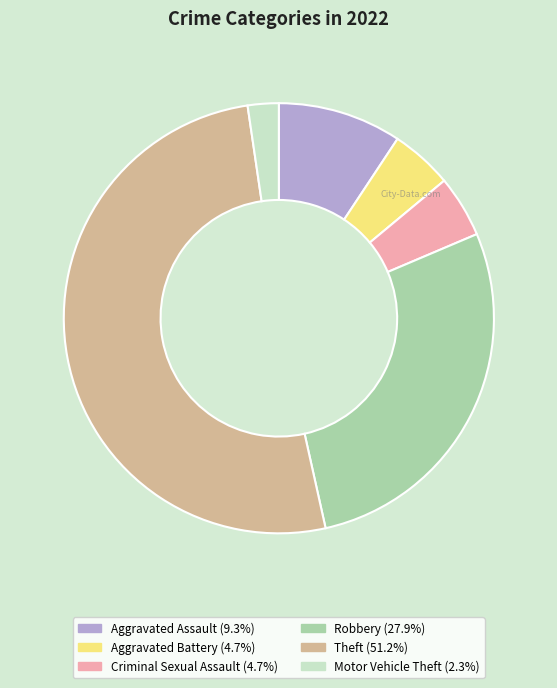

Is there any slice that represents more than half of the pie?

Yes